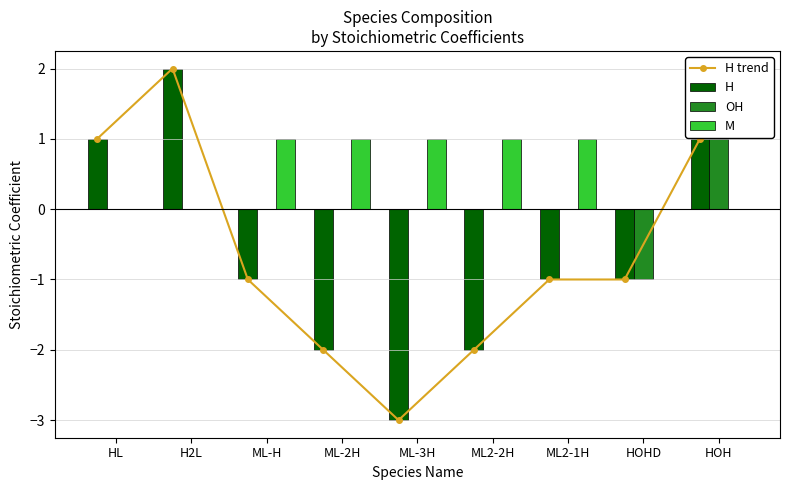

Which category has the lowest value across all series?

ML-3H